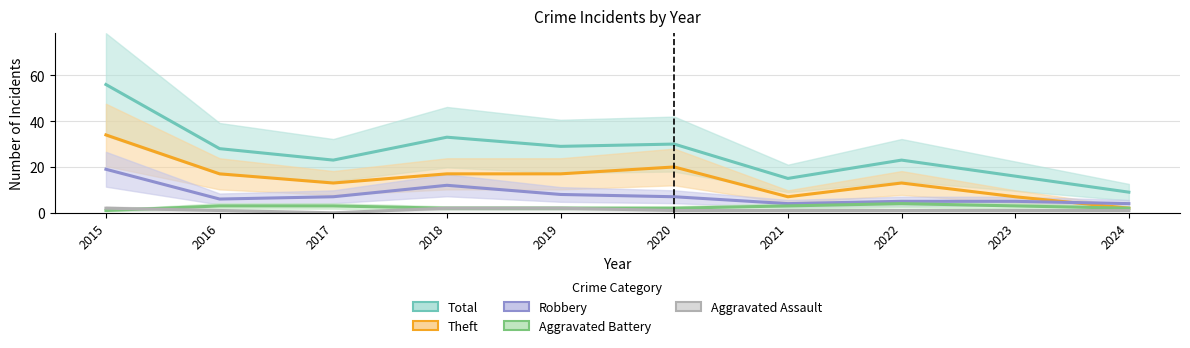

How many values in Aggravated Assault are above zero?

9